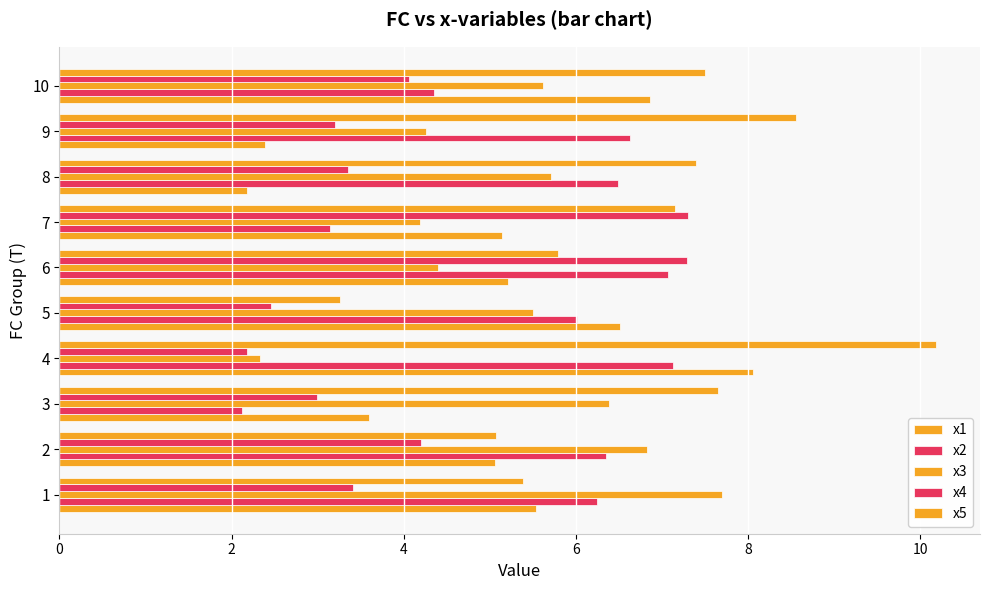

Is the value of x1 at 7 greater than the value of x5 at 8?

No